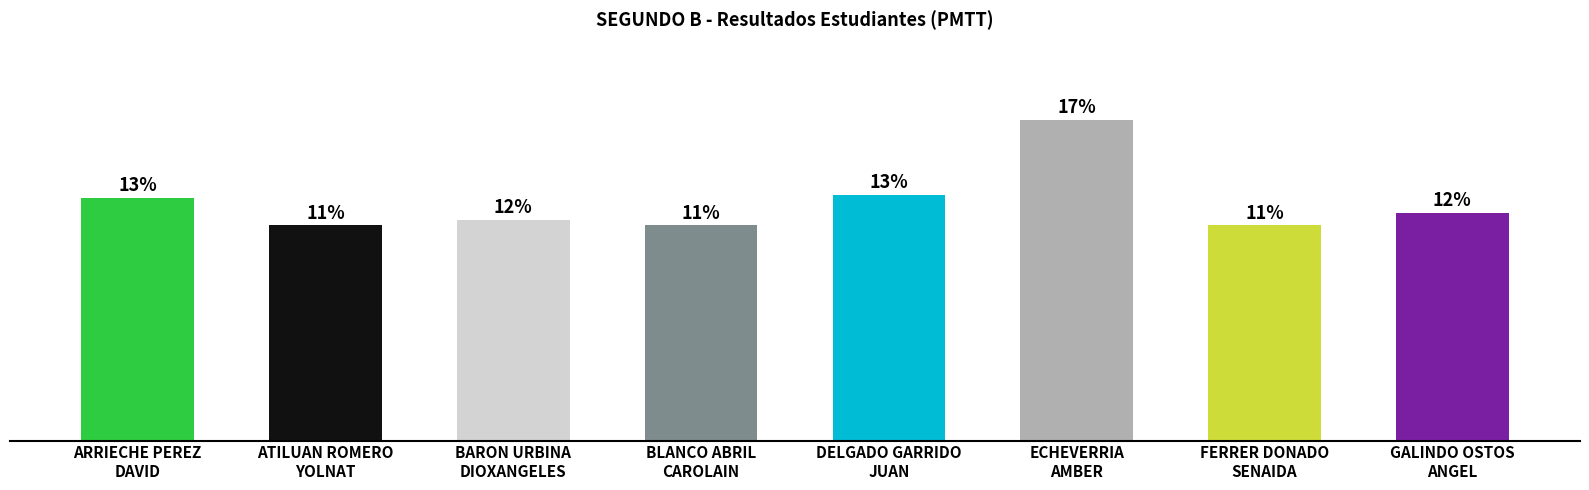

What is the value of the 7th bar from the left?

3.0